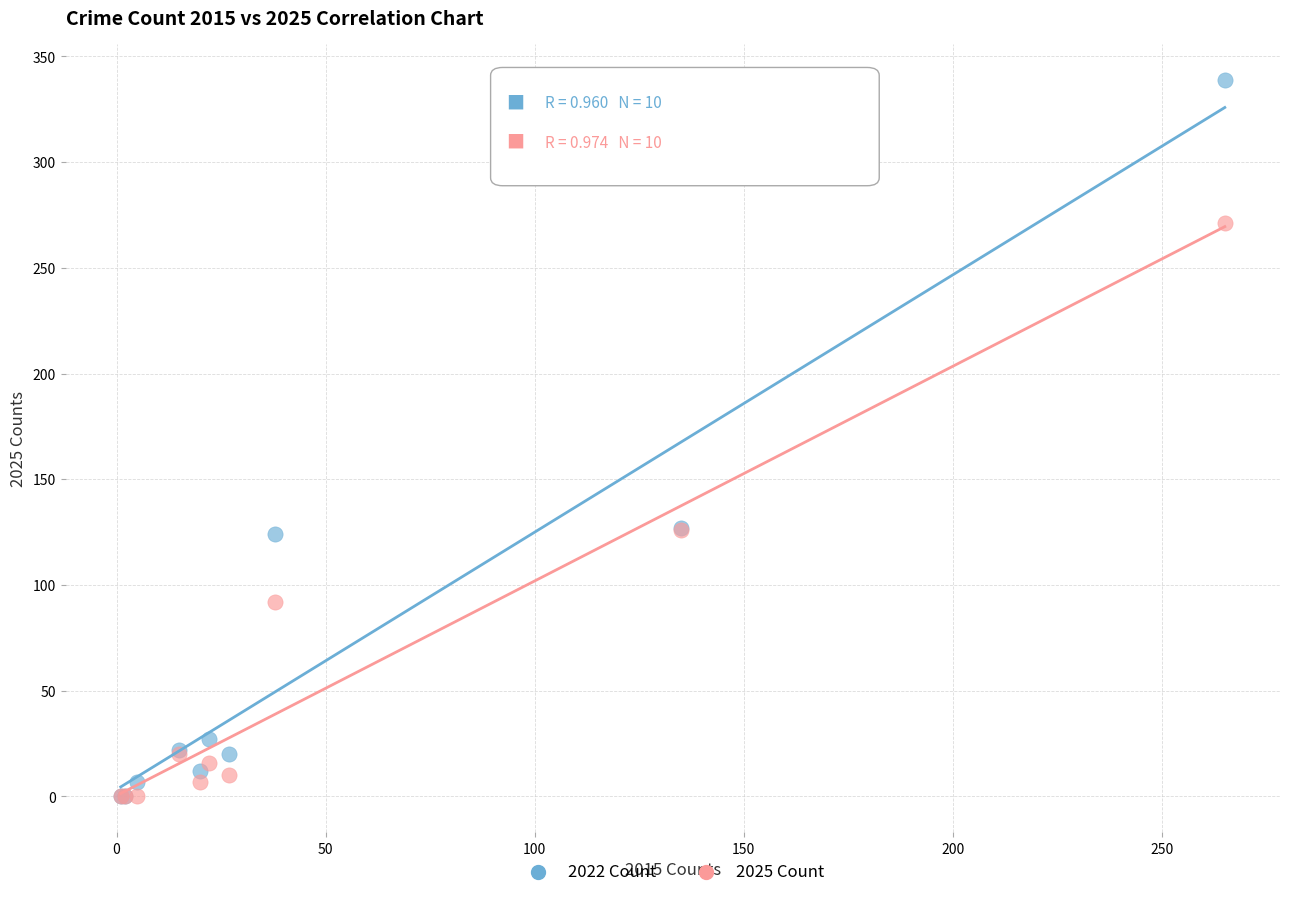

What are all the series names shown in the legend?

2022 Count, 2025 Count